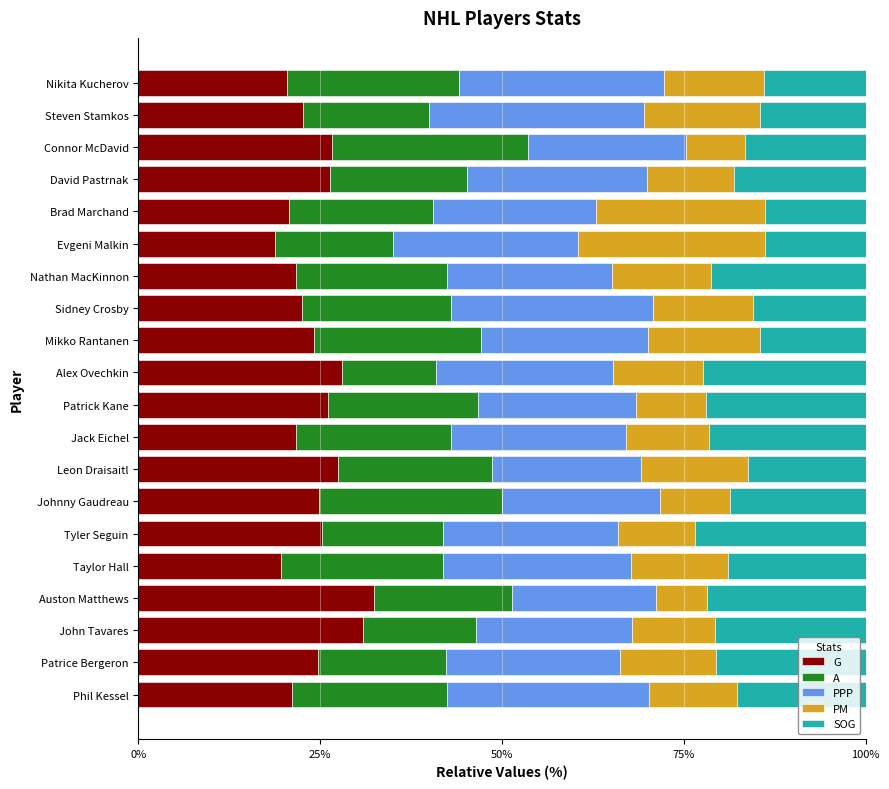

The G series shows 26.1 at Patrick Kane. True or false?

True